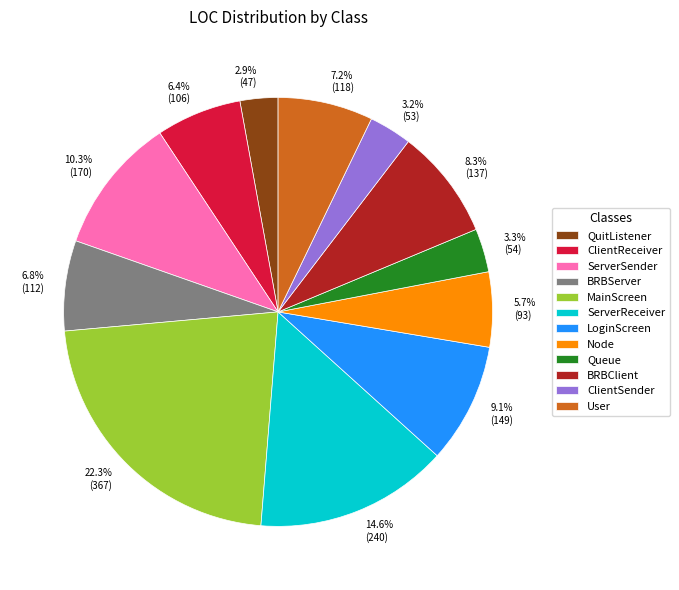

Is there a majority slice in this chart?

No